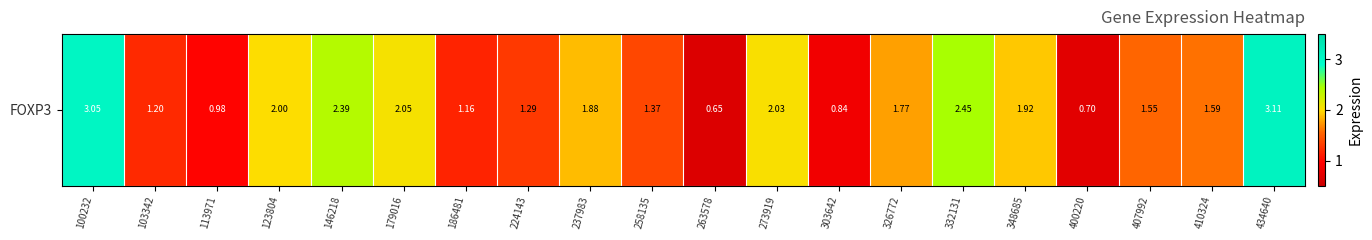

Reading left to right, extract all data points from this chart.

3.0	1.2	1.0	2.0	2.4	2.0	1.2	1.3	1.9	1.4	0.7	2.0	0.8	1.8	2.5	1.9	0.7	1.6	1.6	3.1